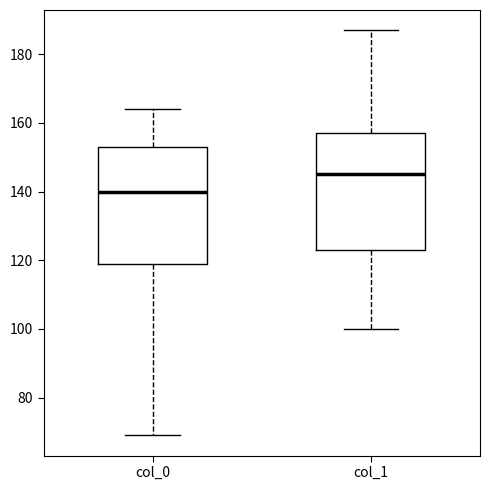

Where does the lower whisker of the box for col_1 end on the y-axis? The values are not printed on the chart, so give them approximately, as read against the axis.

100